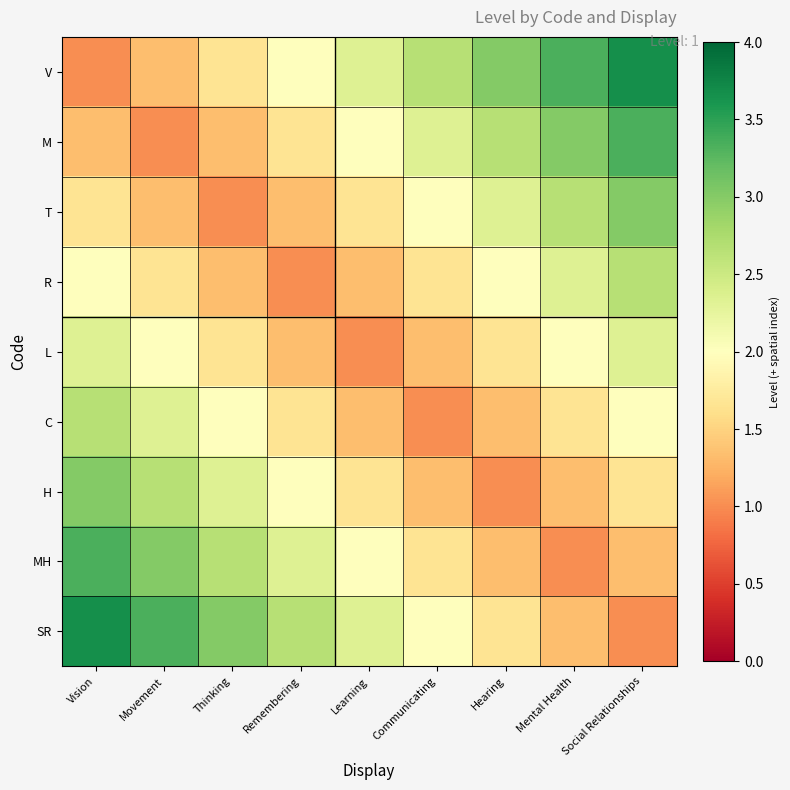

Between Hearing and Remembering, which is larger?

Hearing